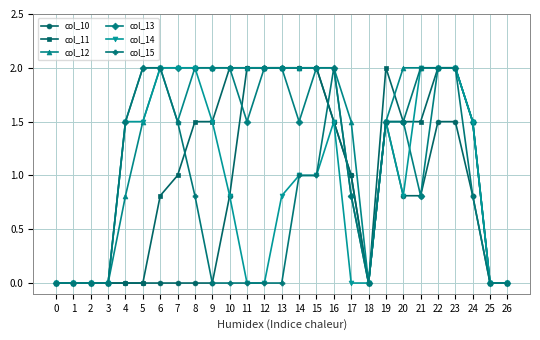

True or false: col_12 has more than 0 interior local peaks.

True